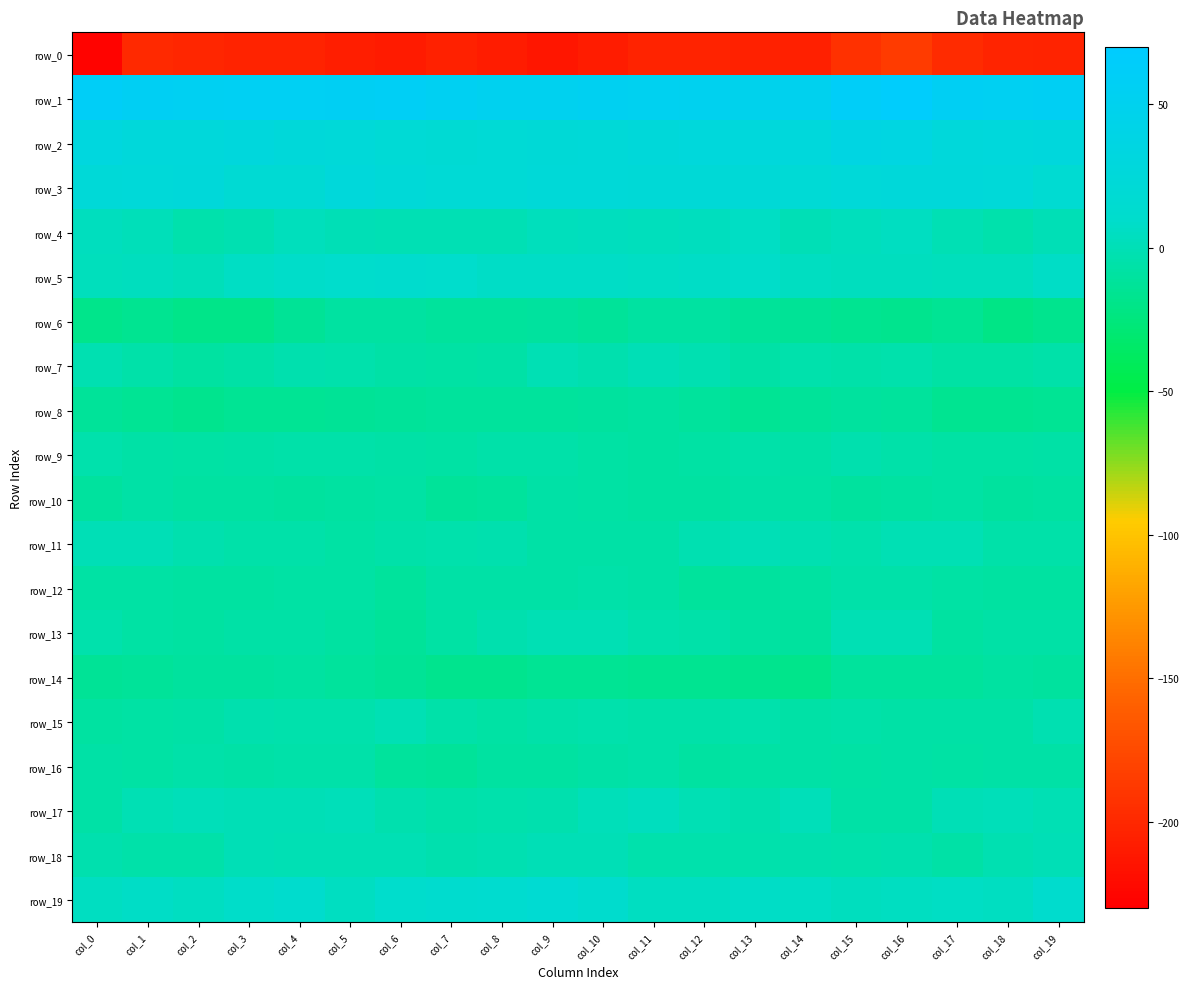

Reading right to left, transcribe all the data shown in this chart.

row_0: -203.7	-202.8	-198.1	-186.4	-193.4	-206.2	-204.4	-203.4	-203.8	-208.1	-212.6	-208.2	-205.0	-209.8	-206.6	-203.3	-203.6	-201.9	-199.2	-226.8
row_1: 56.0	54.1	56.1	65.8	61.6	49.5	47.7	50.5	52.0	52.7	51.0	51.1	53.9	57.6	56.0	55.1	55.8	53.6	56.1	60.3
row_2: 27.9	27.5	26.2	34.6	35.4	27.5	26.8	27.3	25.2	22.8	21.2	20.3	19.6	20.0	24.2	24.8	28.6	26.0	26.5	31.1
row_3: 16.2	23.5	25.1	25.1	23.5	19.6	21.3	21.0	21.2	22.0	23.1	20.3	20.5	22.6	26.1	18.2	17.8	25.0	23.7	22.6
row_4: 0.5	-4.2	-0.7	5.2	2.5	0.6	5.7	3.6	2.2	4.1	3.2	-1.4	-0.6	-0.5	0.6	2.4	-1.5	-4.4	1.4	4.3
row_5: 6.9	2.9	3.2	4.0	3.4	5.4	8.2	6.9	6.3	7.5	7.7	7.8	9.8	10.4	9.8	8.5	6.0	1.5	4.0	2.3
row_6: -17.3	-20.8	-15.5	-17.1	-16.0	-13.5	-12.9	-9.6	-9.6	-13.2	-10.8	-12.0	-11.4	-9.0	-9.6	-13.4	-19.4	-19.4	-15.6	-18.7
row_7: -5.9	-8.1	-7.5	-4.2	-5.9	-4.1	-7.0	-1.6	-0.3	-2.9	-0.7	-6.2	-8.2	-7.3	-4.5	-3.3	-7.1	-8.8	-6.2	-2.6
row_8: -15.5	-15.6	-16.1	-11.7	-10.7	-12.1	-15.5	-11.9	-9.2	-10.5	-11.0	-11.3	-11.8	-12.7	-14.0	-15.3	-15.0	-16.9	-14.6	-12.7
row_9: -6.6	-7.5	-7.7	-5.3	-3.3	-6.6	-5.7	-7.6	-9.3	-7.6	-5.6	-5.6	-7.6	-7.2	-6.1	-5.8	-7.1	-7.9	-6.7	-4.3
row_10: -9.2	-9.9	-7.4	-9.5	-9.9	-8.2	-6.9	-9.6	-9.4	-7.6	-7.2	-10.9	-12.4	-8.5	-9.2	-9.7	-9.6	-9.2	-6.4	-10.0
row_11: -5.5	-5.4	-1.3	-0.6	-4.0	-2.2	-0.3	-2.3	-6.3	-6.6	-6.2	-3.5	-4.3	-6.1	-7.9	-6.1	-6.0	-3.7	0.2	0.5
row_12: -8.7	-8.8	-8.3	-5.3	-5.3	-9.3	-10.7	-11.4	-7.3	-5.2	-7.3	-6.8	-7.2	-11.8	-8.1	-7.8	-8.8	-8.7	-8.3	-7.4
row_13: -7.3	-7.3	-8.9	-1.3	-1.1	-9.8	-8.7	-6.2	-4.7	-0.8	-1.3	-3.0	-8.5	-13.1	-9.4	-6.6	-6.8	-8.7	-8.3	-4.4
row_14: -10.1	-9.6	-10.9	-11.0	-11.4	-18.0	-16.9	-15.7	-16.1	-14.7	-14.5	-16.8	-16.7	-13.4	-11.0	-9.5	-10.0	-10.1	-12.3	-14.4
row_15: -2.4	-6.6	-7.1	-7.0	-5.8	-6.3	-4.4	-5.8	-5.1	-4.5	-6.1	-7.4	-5.7	-1.3	-4.3	-4.3	-3.3	-7.1	-7.6	-9.4
row_16: -6.8	-6.2	-7.4	-7.0	-7.7	-7.0	-7.9	-9.0	-5.4	-6.8	-9.6	-9.4	-13.1	-11.4	-5.9	-6.1	-6.5	-6.0	-7.5	-6.6
row_17: -0.8	1.5	-0.1	-7.0	-6.5	1.1	-2.8	-0.7	3.7	1.7	-3.2	-3.9	-5.6	-2.8	1.1	-0.1	0.2	1.5	-1.2	-6.8
row_18: 0.2	-2.4	-6.8	-3.4	-4.7	-2.9	-4.9	-4.0	-4.4	0.1	0.5	-2.0	-3.5	-1.2	-0.4	-1.0	0.4	-5.3	-5.2	-3.2
row_19: 10.6	5.1	6.5	4.7	3.3	5.9	7.5	5.3	4.5	10.7	16.7	12.8	11.7	10.0	4.7	10.7	8.2	4.8	7.5	4.9